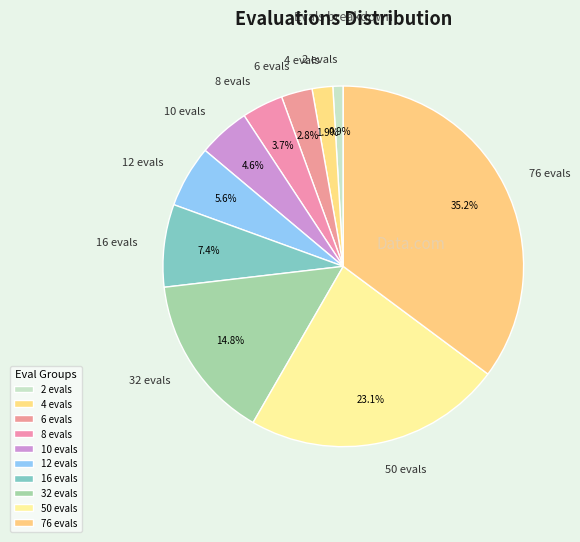

How many segments does this pie chart have?

10